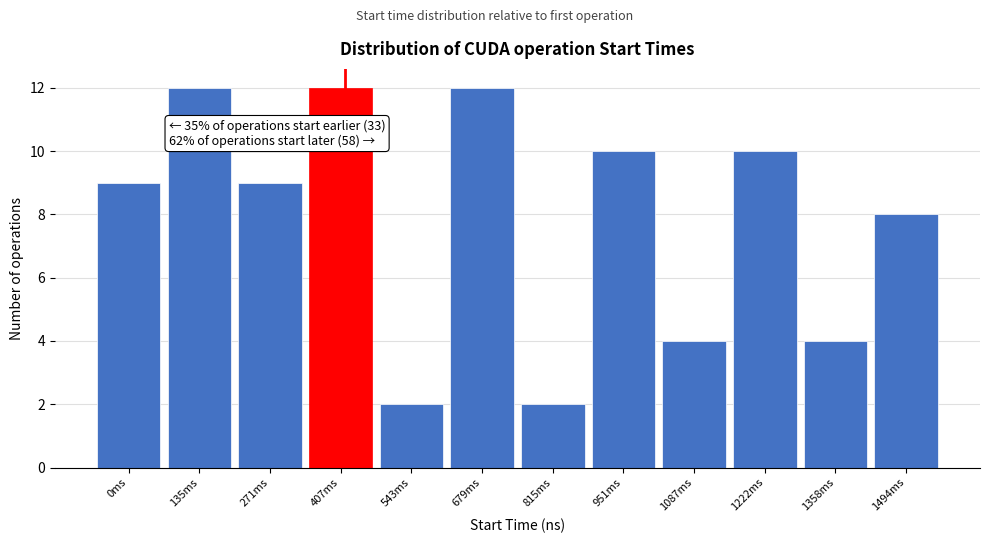

Reading left to right, list all the values displayed in this chart.

0ms=9	135ms=12	271ms=9	407ms=12	543ms=2	679ms=12	815ms=2	951ms=10	1087ms=4	1222ms=10	1358ms=4	1494ms=8